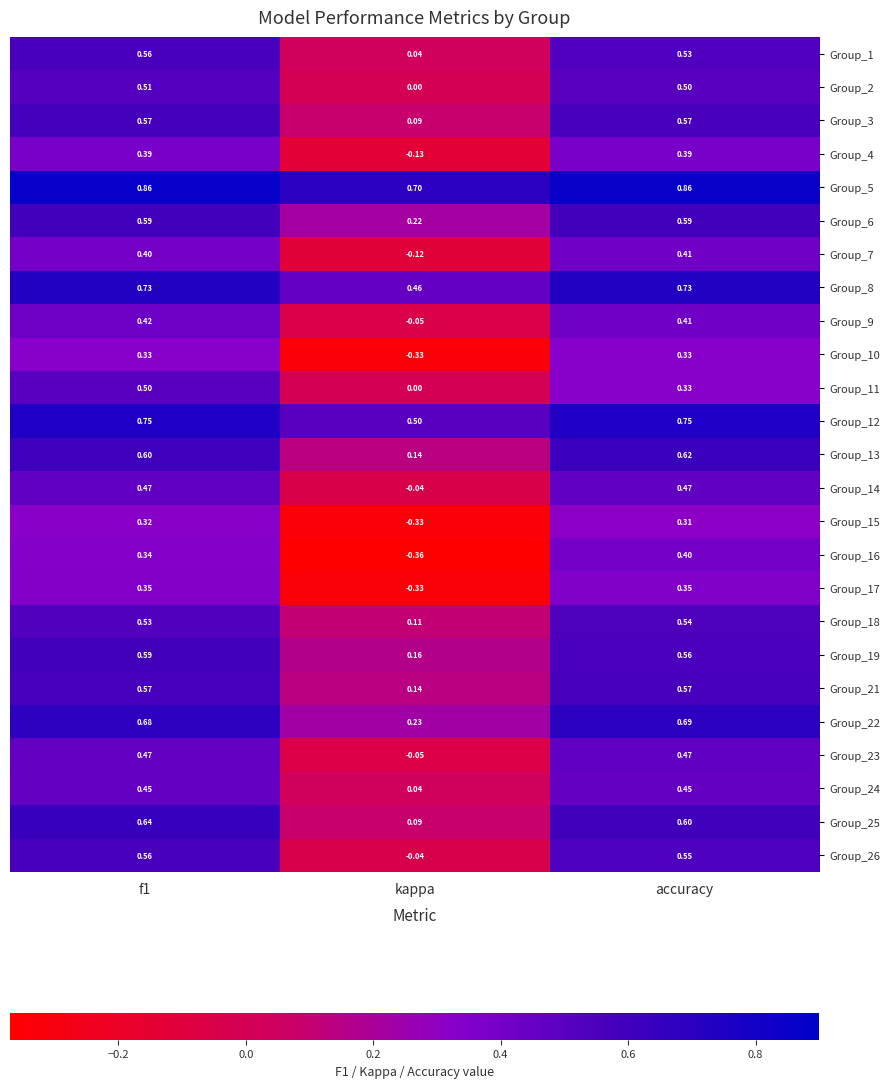

Is the value of Group_3 at accuracy greater than the value of Group_1 at kappa?

Yes